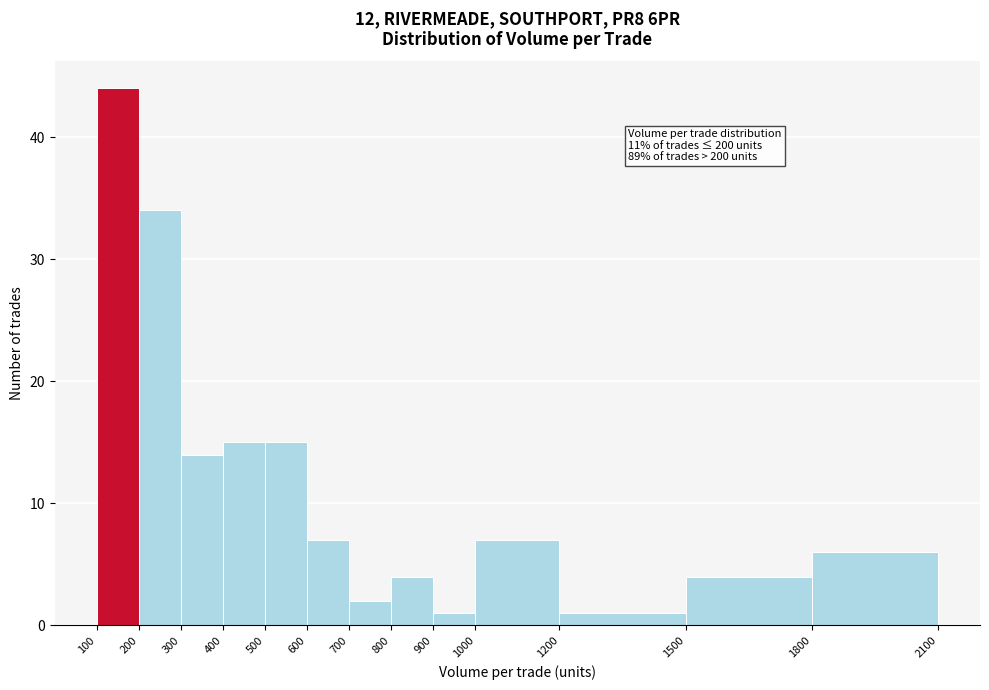

Over which range of the x-axis is the bar tallest?

100 to 200